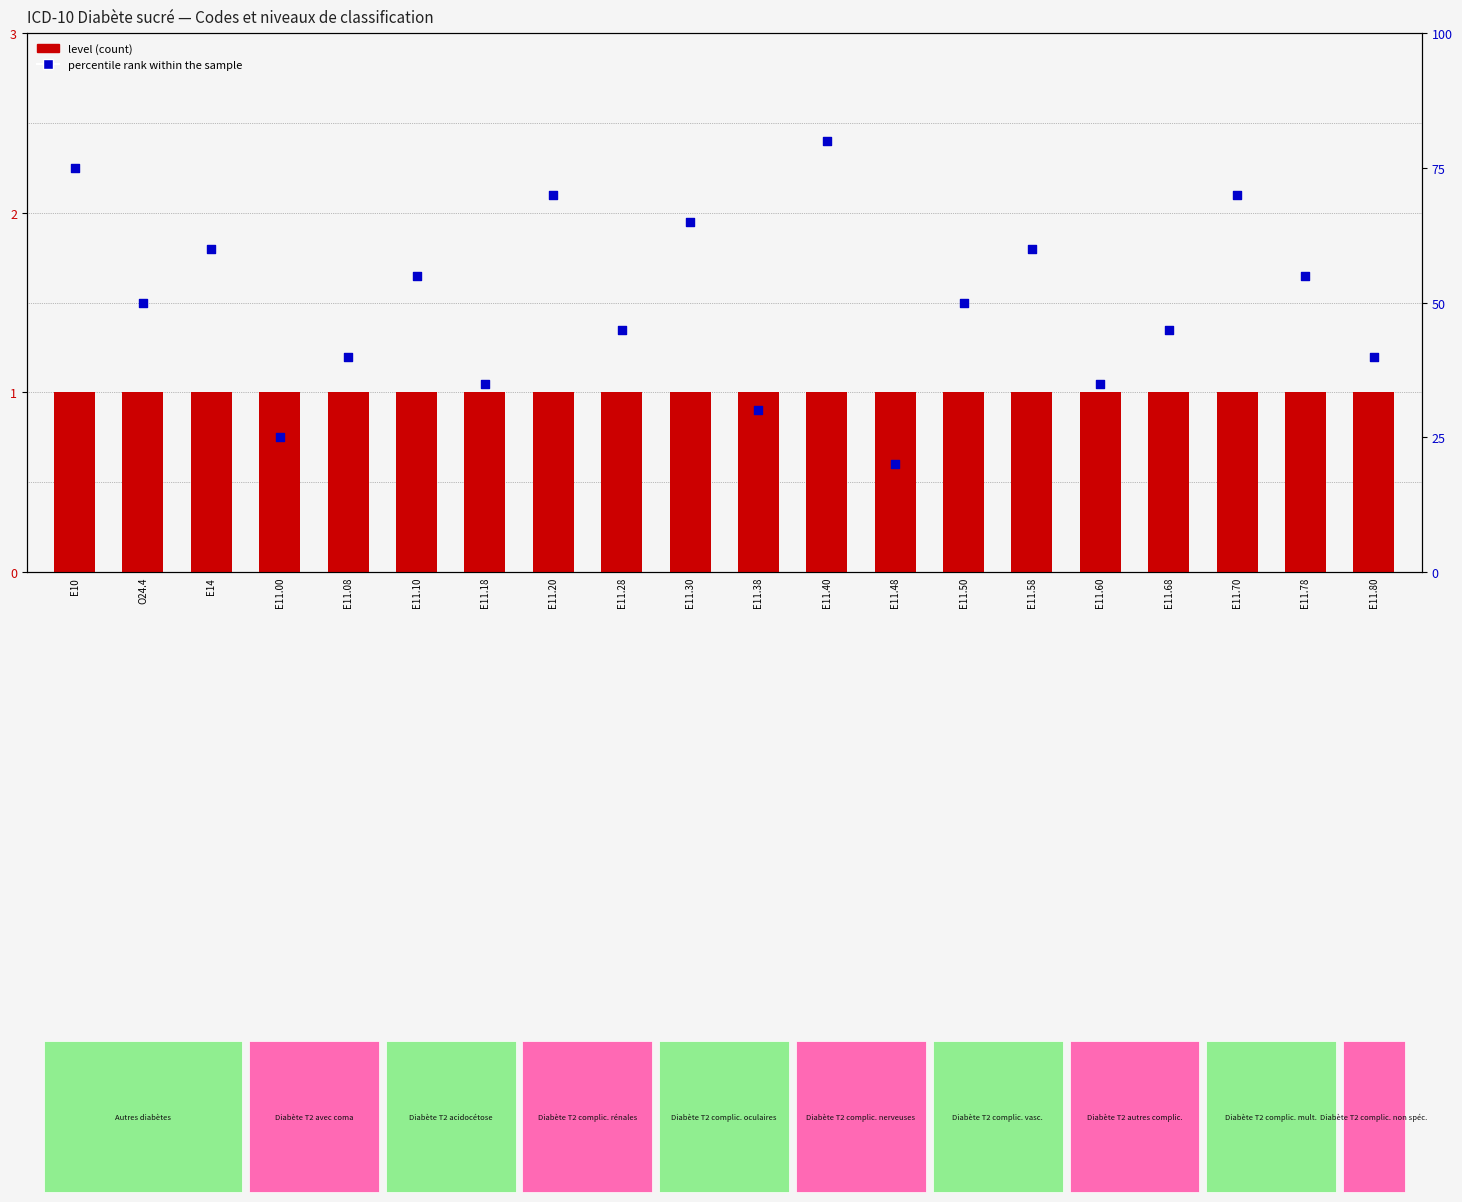

At how many categories does at least one series exceed 60?

5